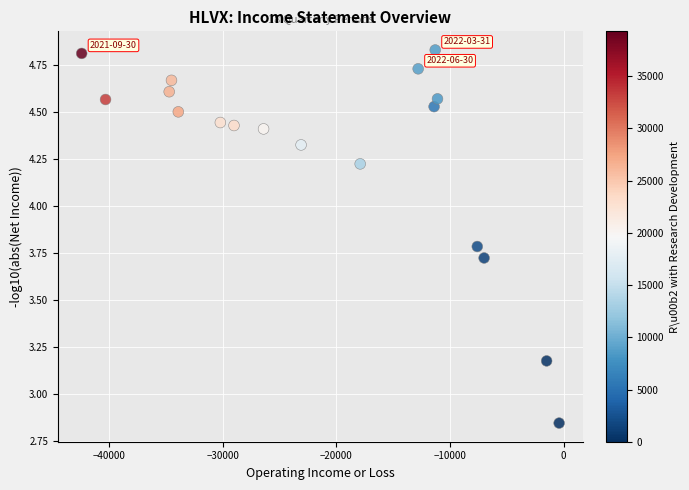

What is the range of X values (max minus min)?

42000.0